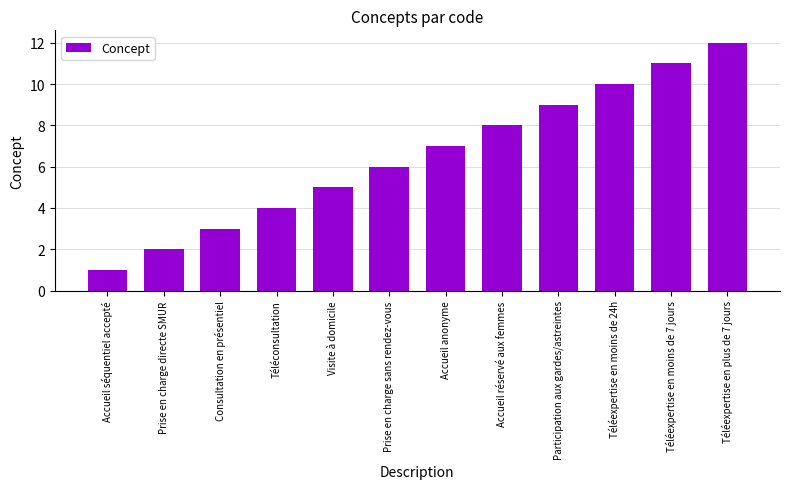

What is the difference between the second highest and minimum values?

10